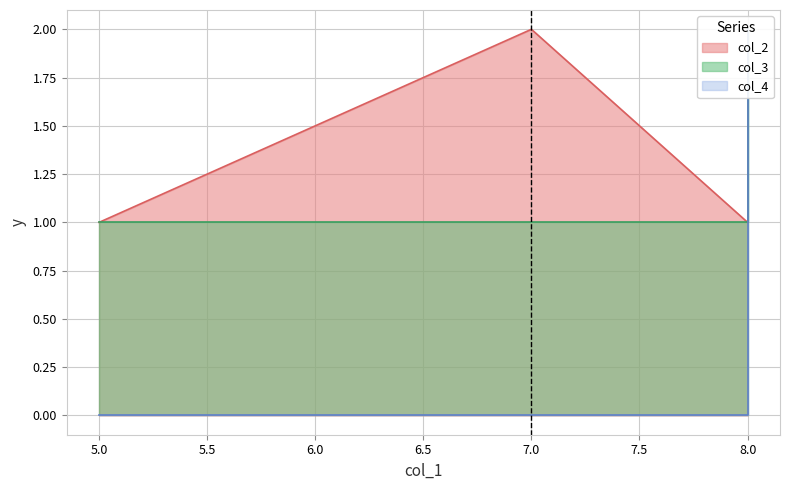

True or false: col_2 has a value of 1 at 8.

True